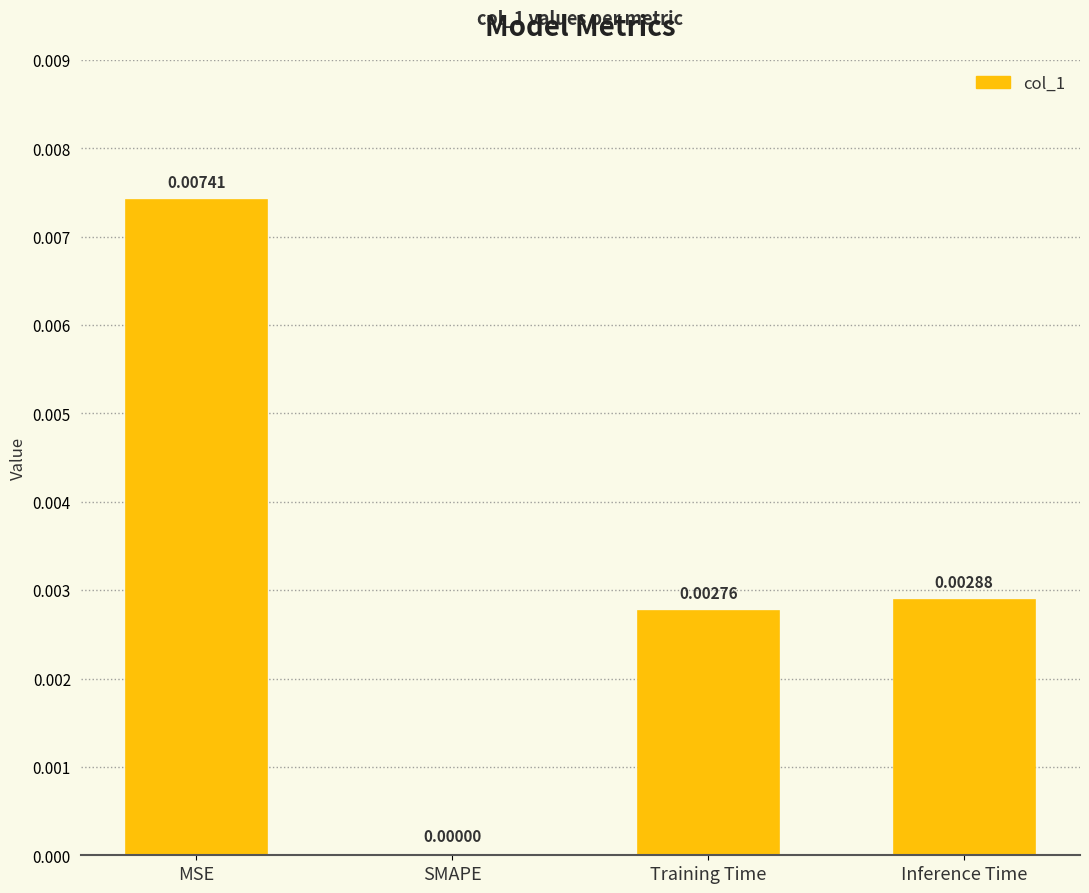

Between SMAPE and MSE, which is larger?

MSE